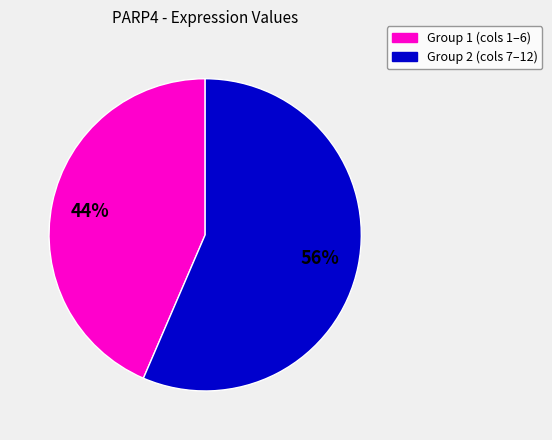

To the nearest percent, what is the average slice percentage?

50%